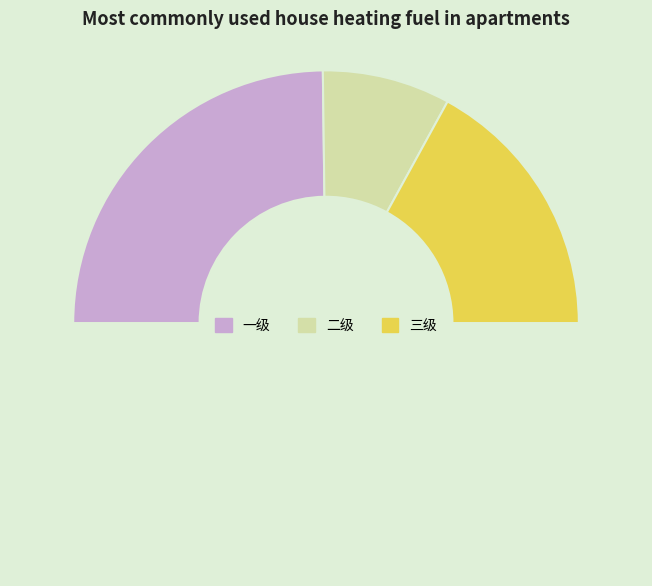

Is there a majority slice in this chart?

No